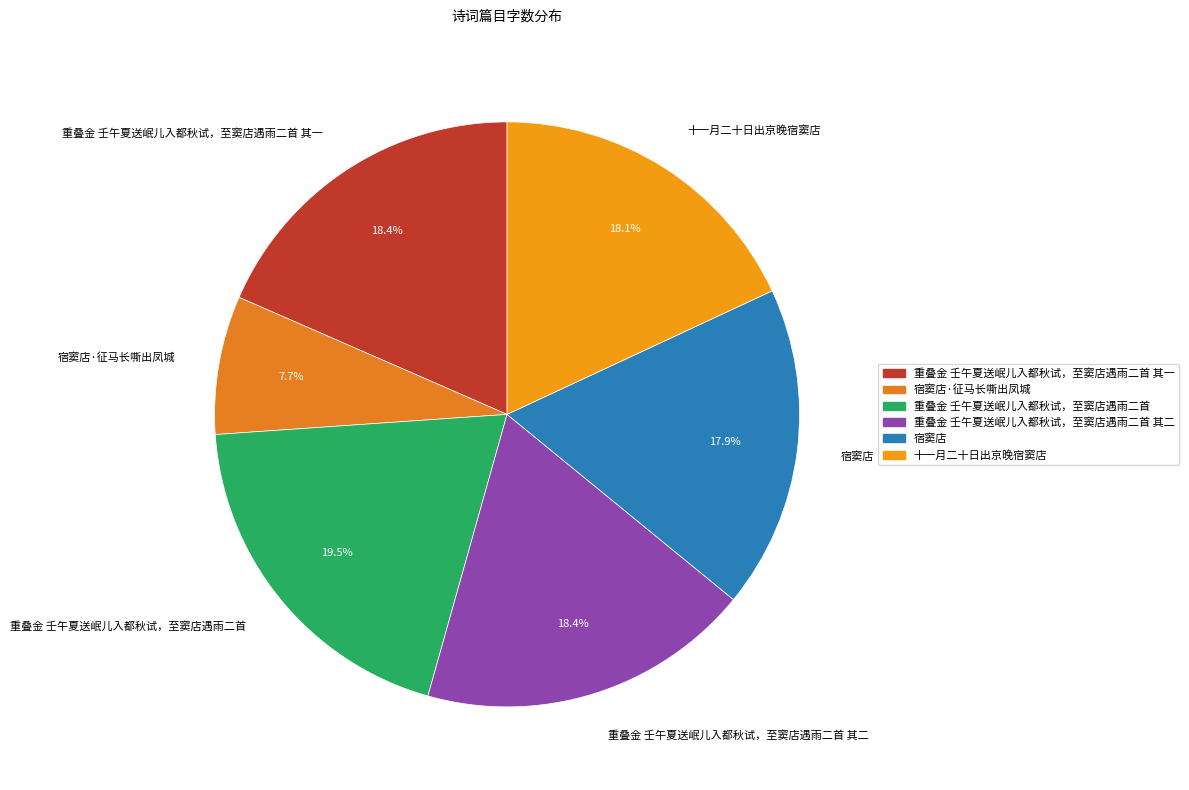

Combined, do 重叠金 壬午夏送岷儿入都秋试，至窦店遇雨二首 其二 and 宿窦店 account for over 50%?

No